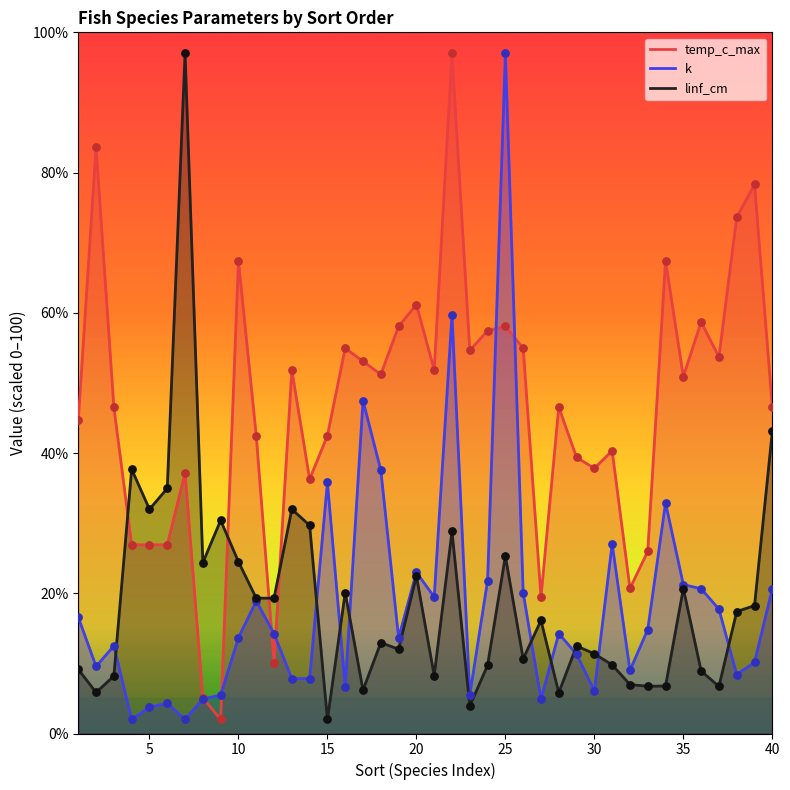

What is the total value across all series at 25?

180.4